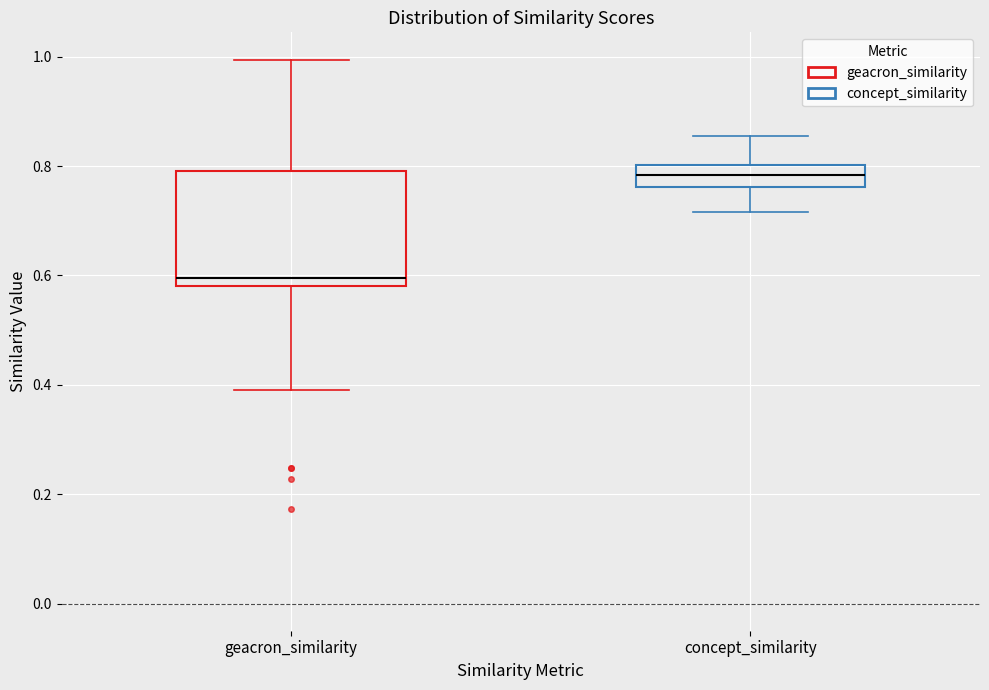

Reading left to right, read every box against the y-axis: the position of its median line, the range the box covers, and the ends of its whiskers. The values are not printed on the chart, so give them approximately, as read against the axis.

geacron_similarity: median 0.60, box 0.58 to 0.80, whiskers 0.38 to 1.00
concept_similarity: median 0.78, box 0.76 to 0.80, whiskers 0.72 to 0.86